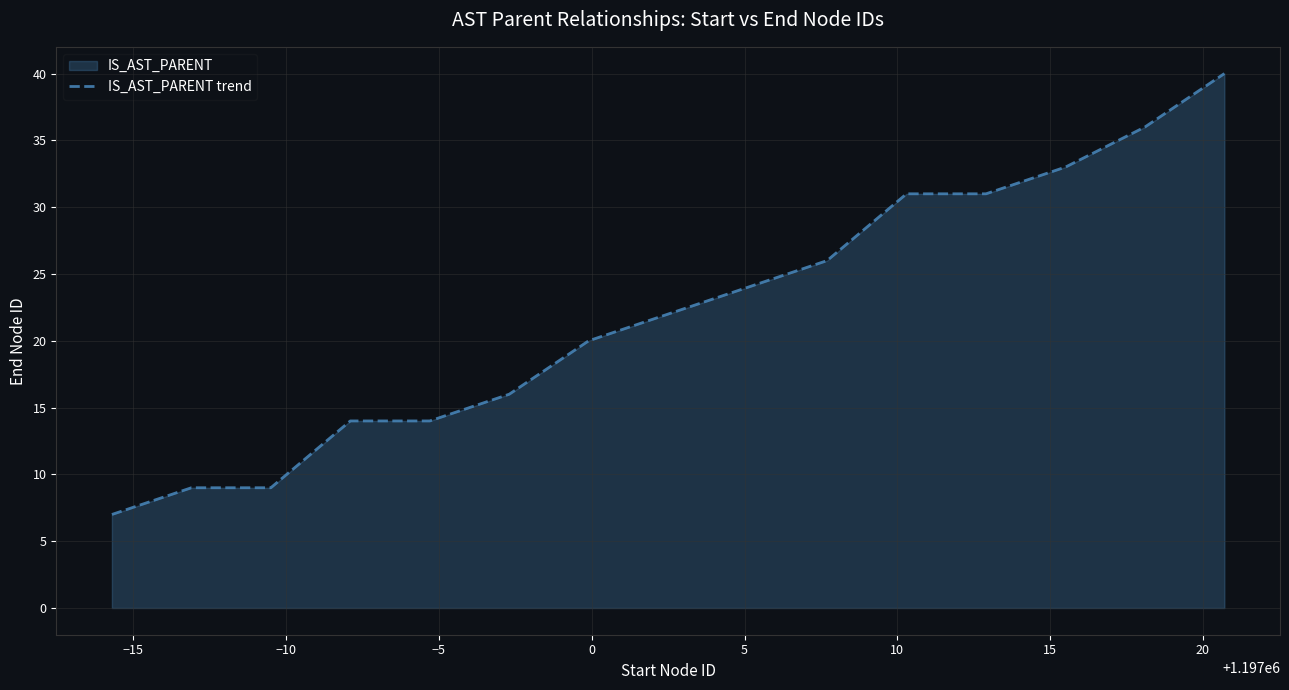

What is the difference between the maximum and second lowest values?

31